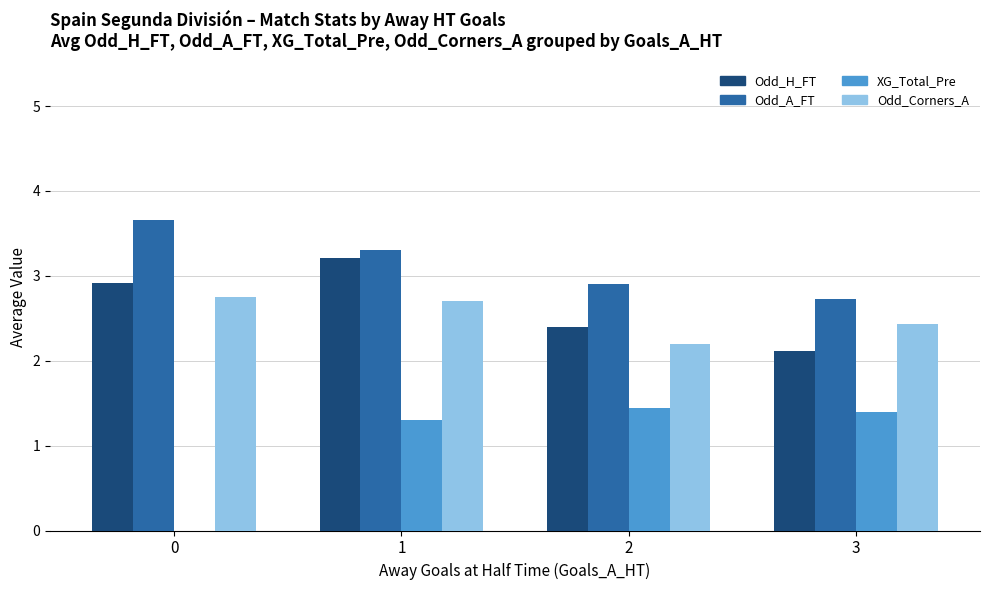

Does the chart contain stacked bars?

No